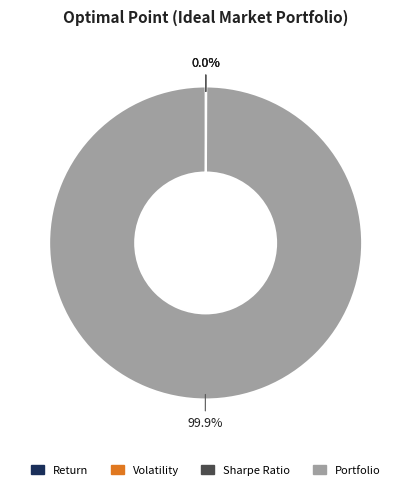

Does any single category account for the majority?

Yes